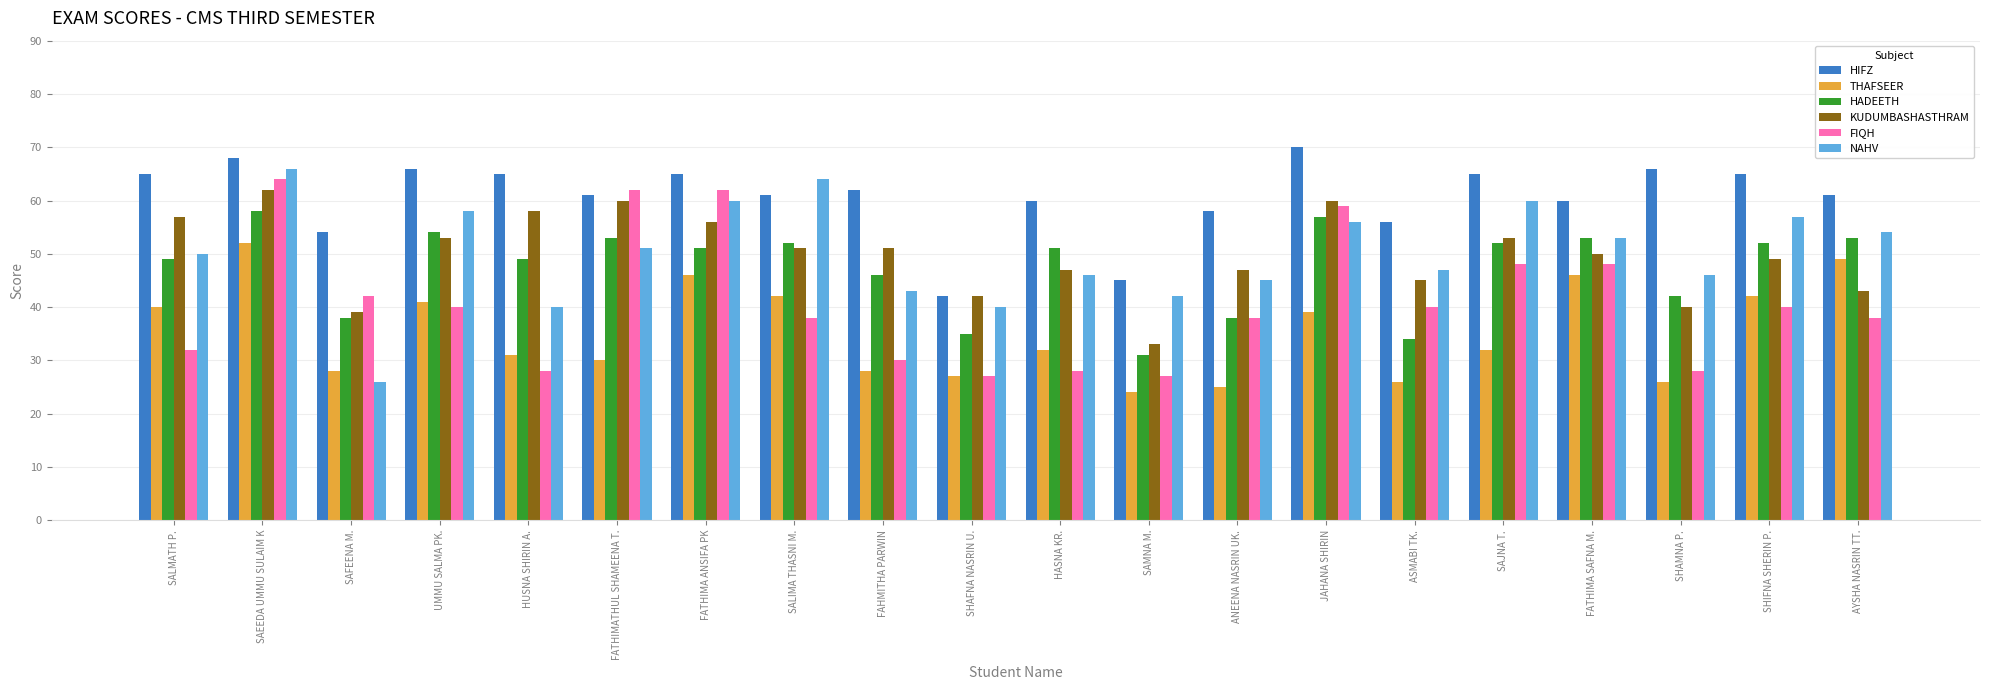

What is the label of the 16th bar from the left?

SAJNA T.